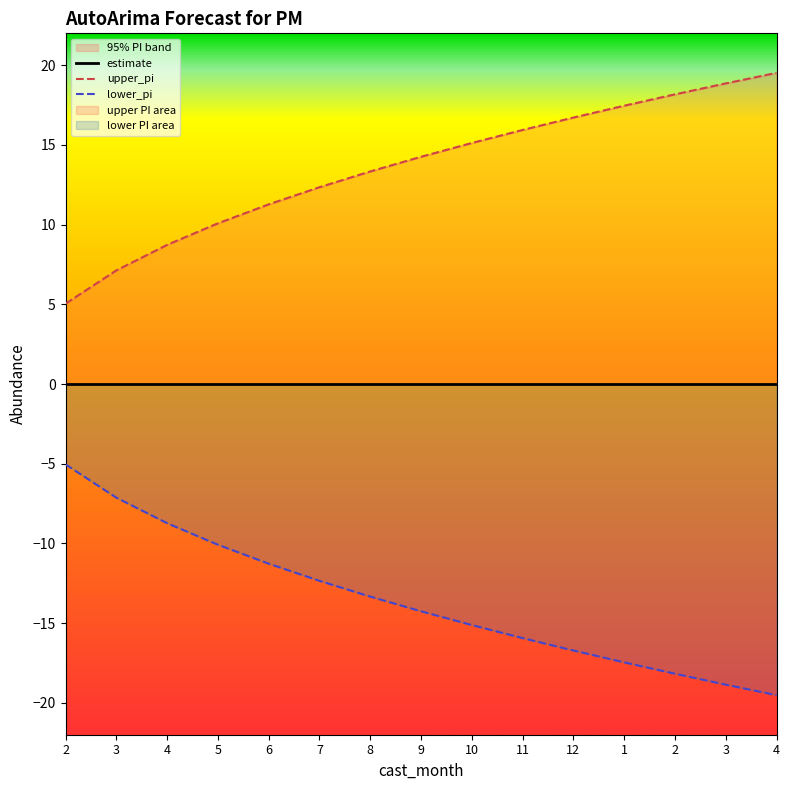

The upper_pi series shows 18.9 at 3. True or false?

True